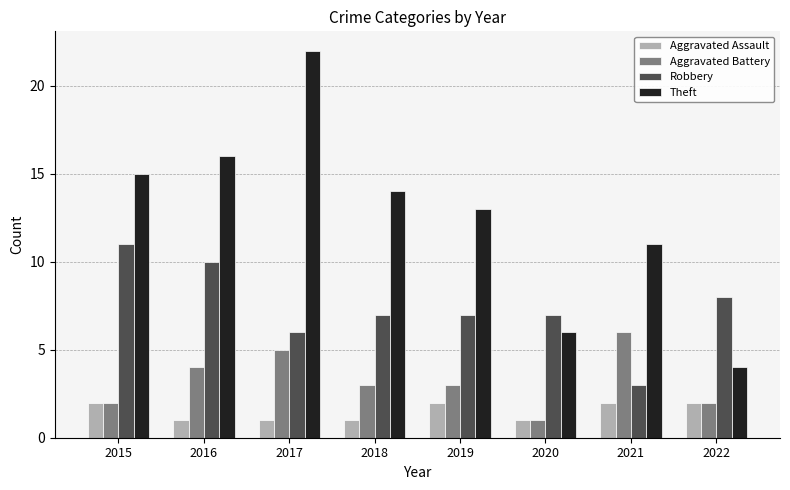

How many categories are shown in the chart?

8